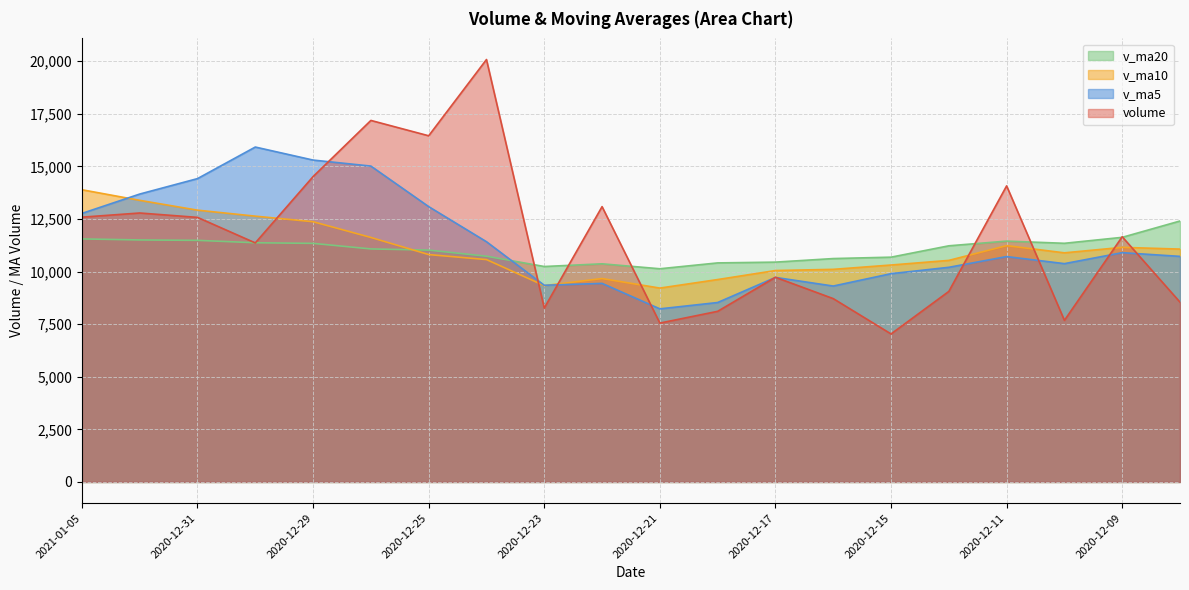

What value does the v_ma10 series have at 2021-01-04?

13388.5